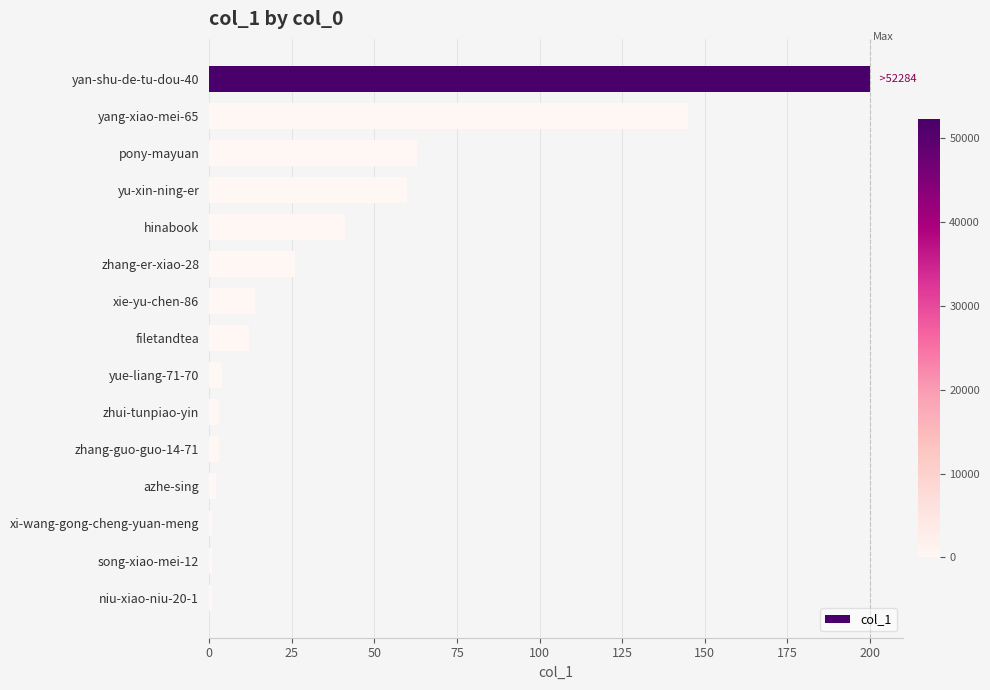

Are the bars horizontal?

Yes